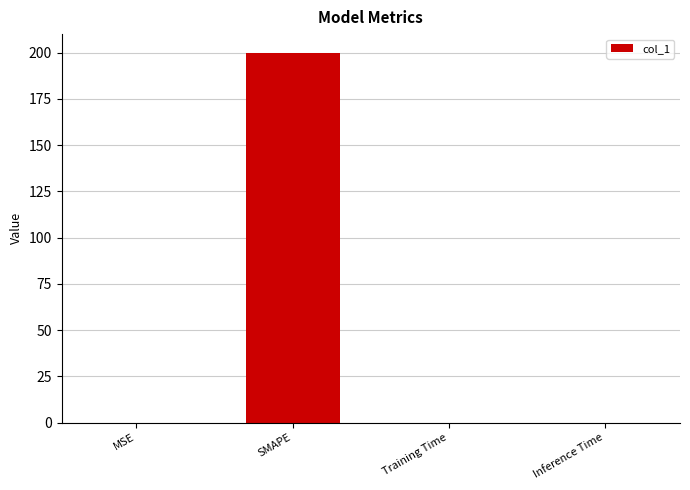

At which category does the chart reach its peak across all series?

SMAPE